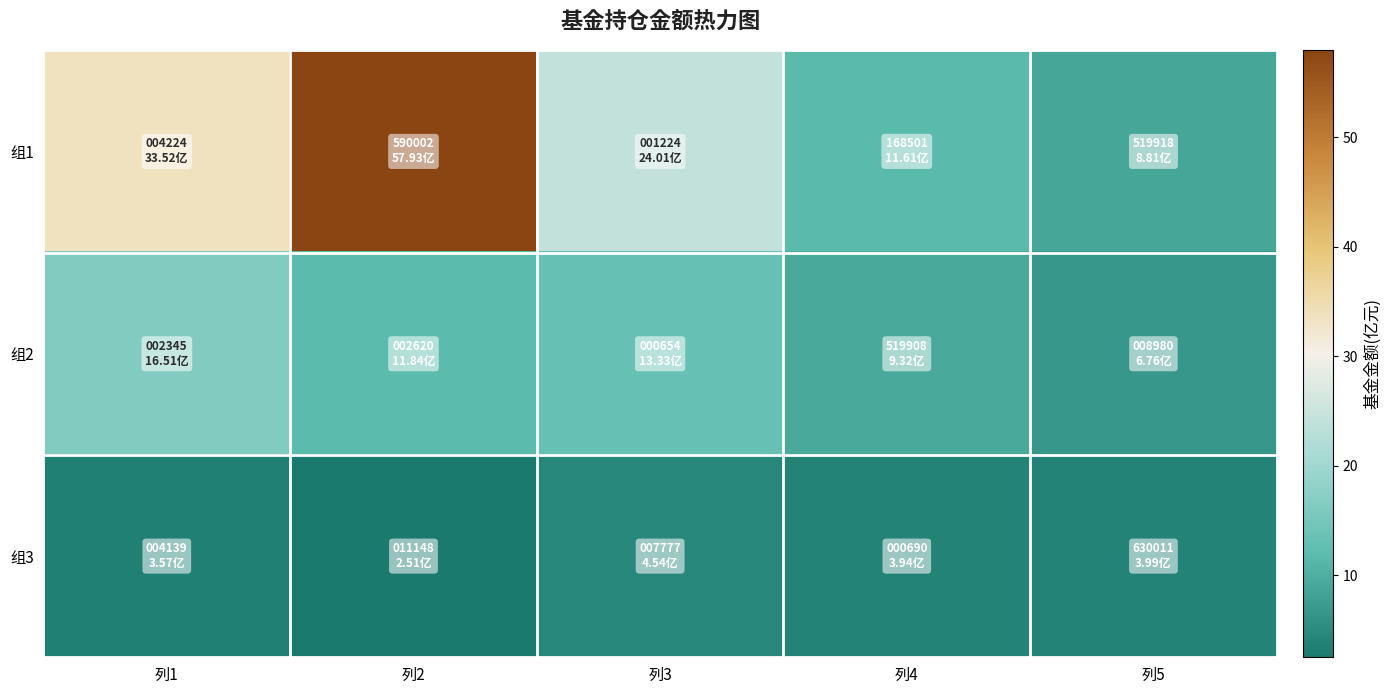

Which series has the largest total across all categories?

组1